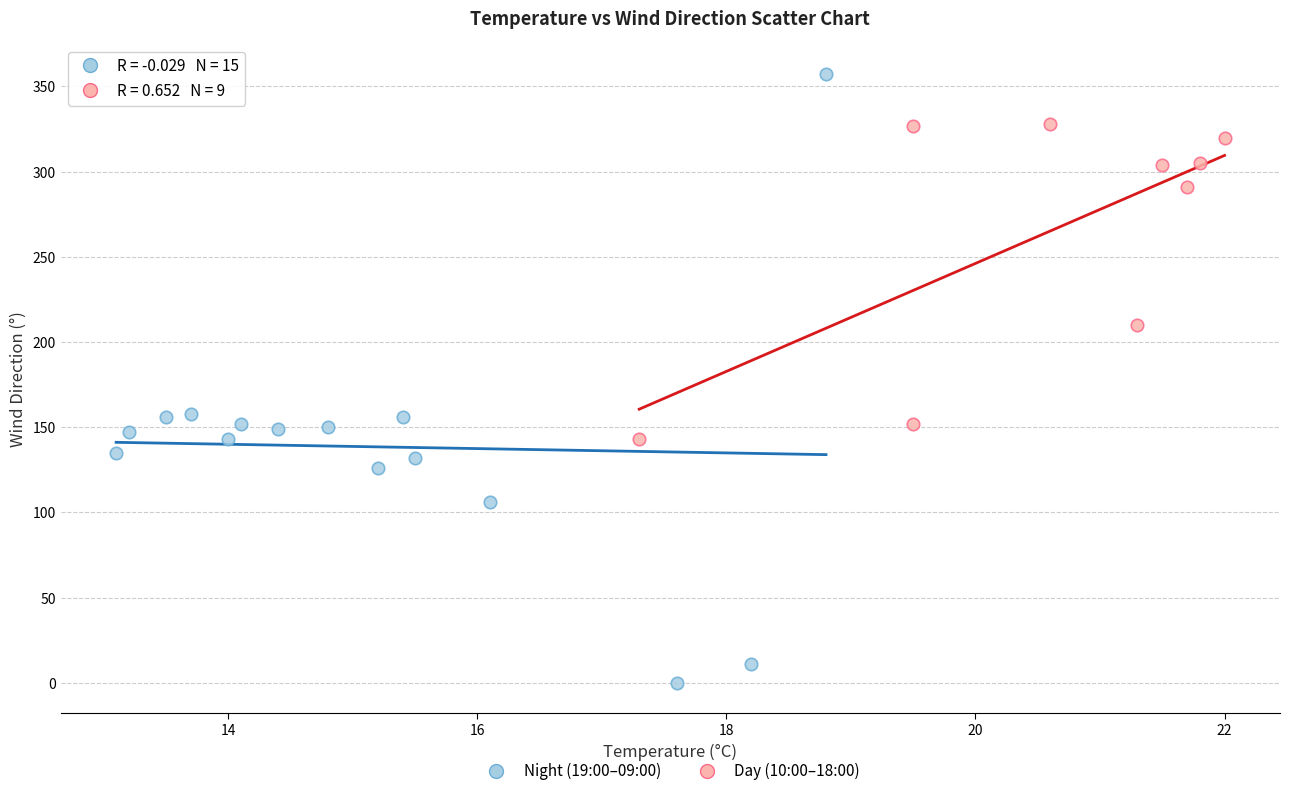

What are all the series names shown in the legend?

Night (19:00–09:00), Day (10:00–18:00)